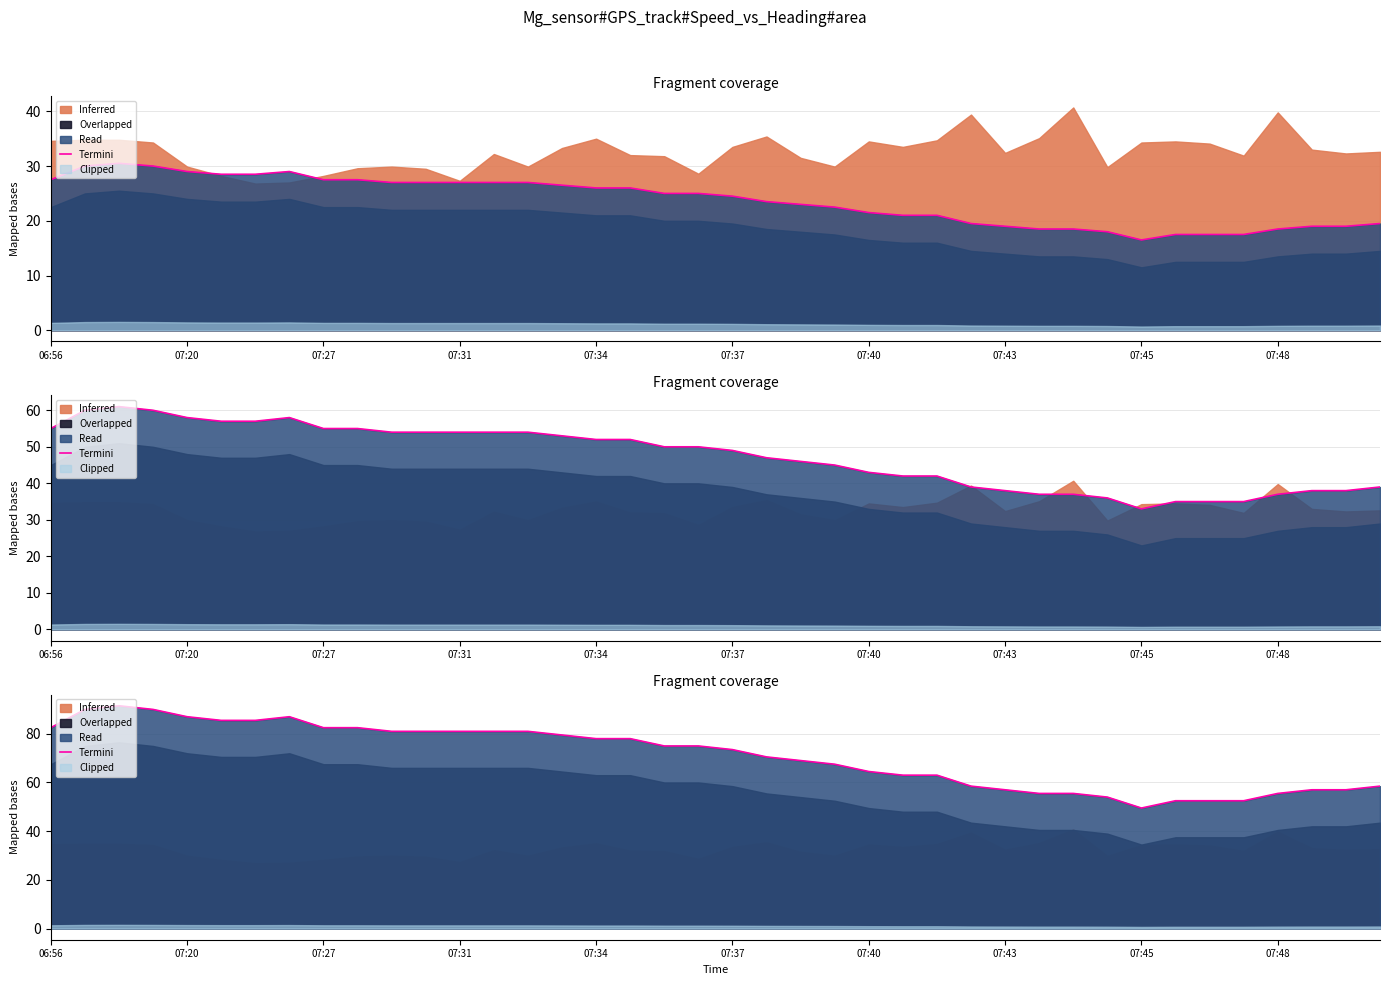

What is the value of the 37th point from the left?

55.5